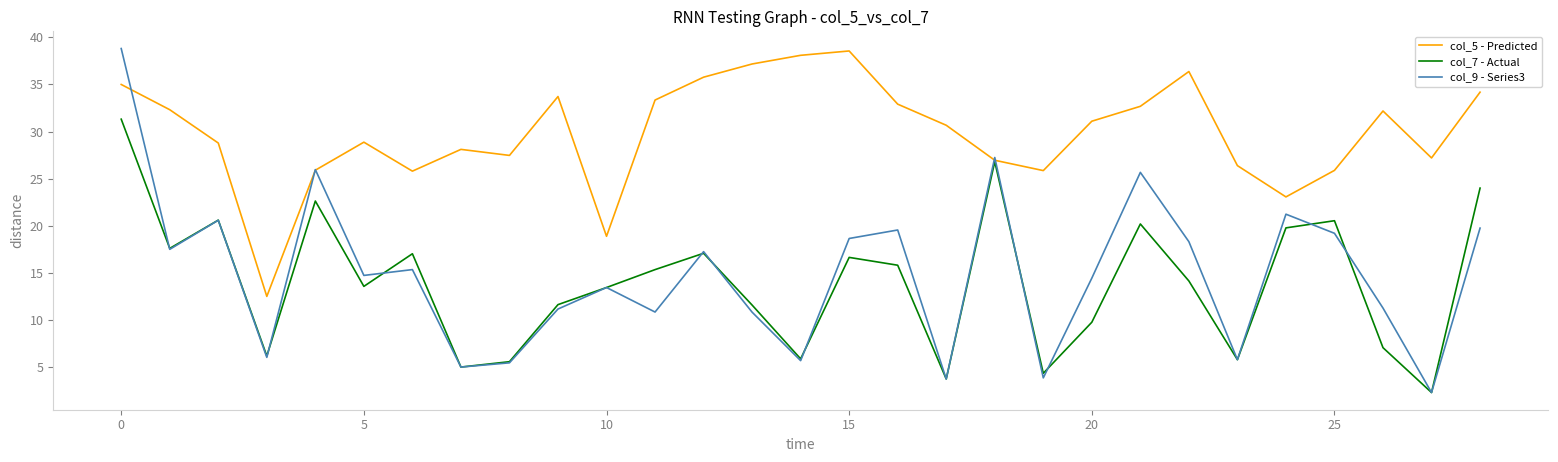

What are all the series names shown in the legend?

col_5 - Predicted, col_7 - Actual, col_9 - Series3